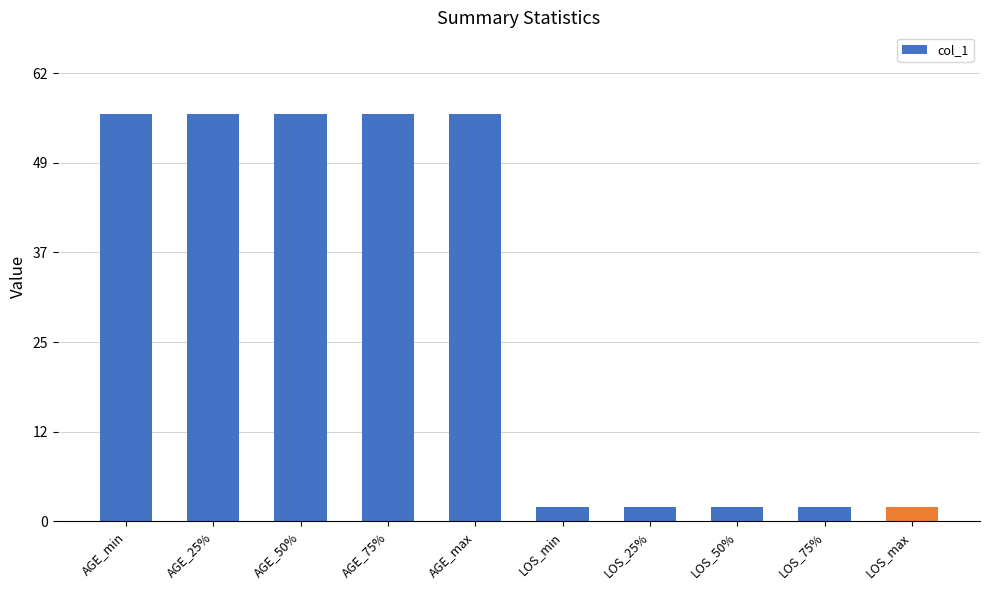

Reading right to left, what are all the values shown in this chart?

2	2	2	2	2	56	56	56	56	56